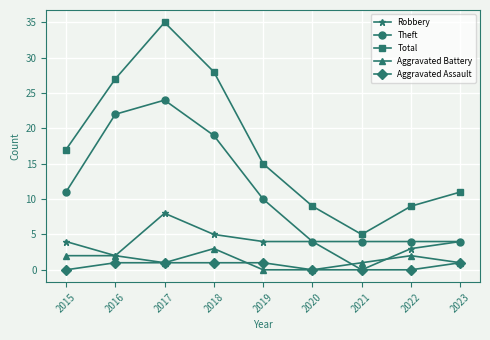

True or false: Aggravated Assault and Theft cross at least once.

False